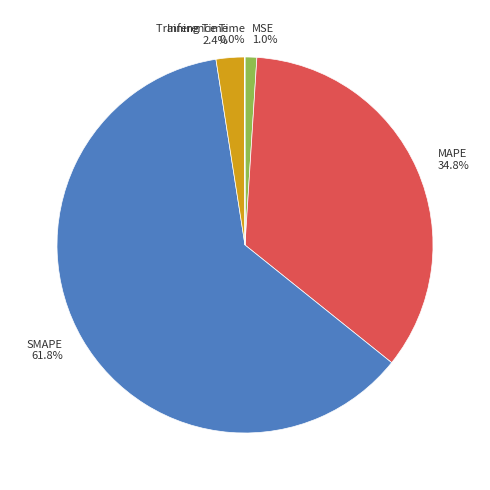

Is there any slice that represents more than half of the pie?

Yes